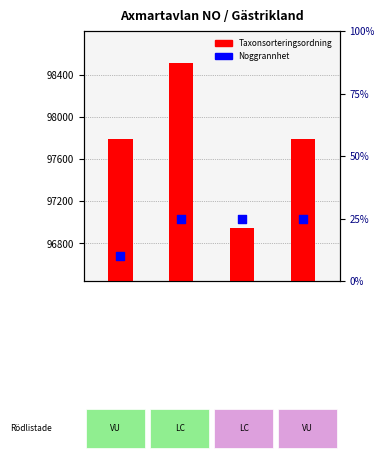

What are all the series names shown in the legend?

Taxonsorteringsordning, Noggrannhet